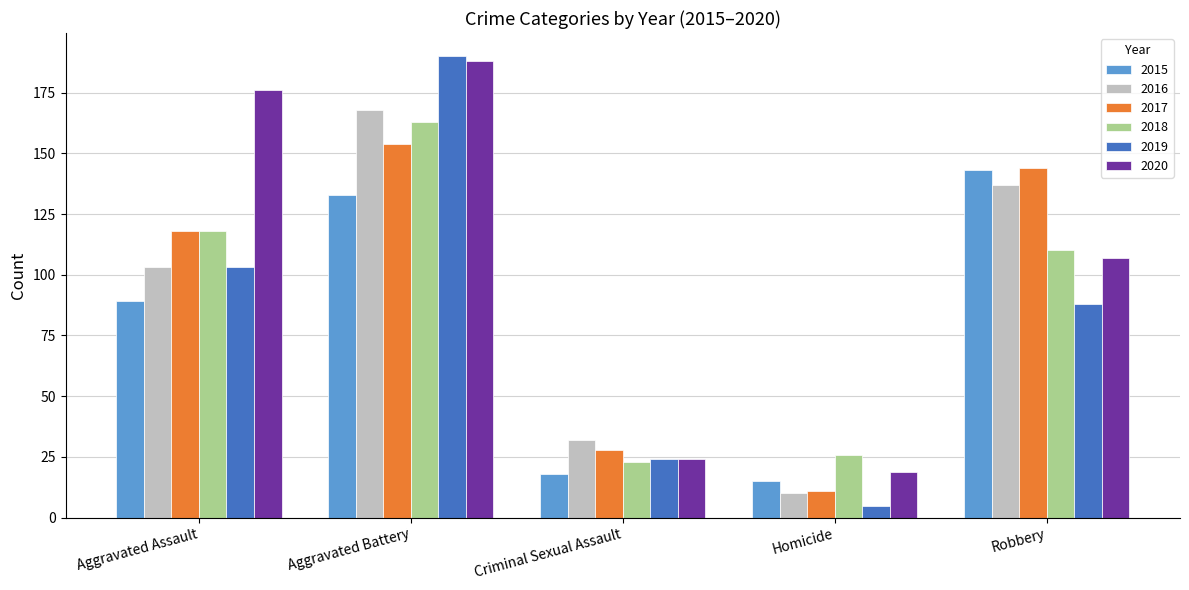

How many categories are shown in the chart?

5